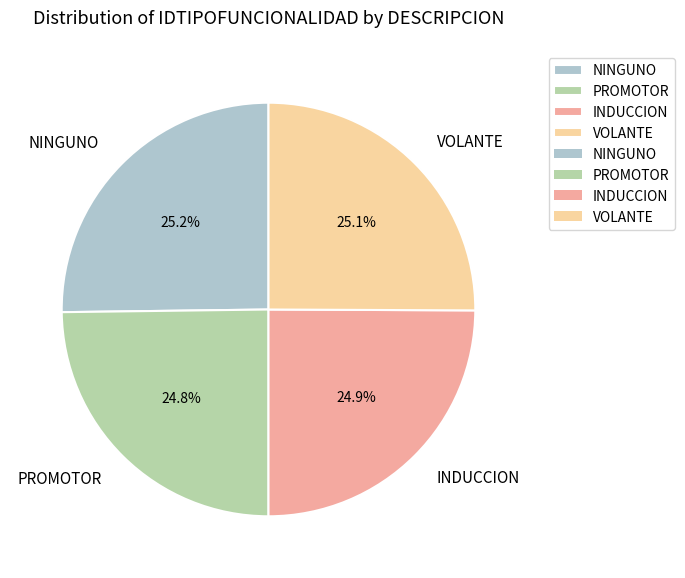

What percentage is the INDUCCION slice, to the nearest percent?

25%